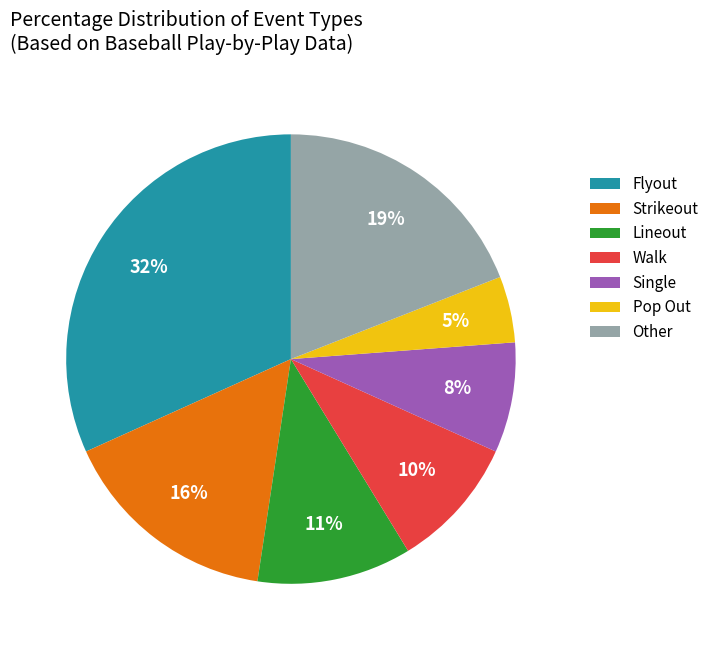

What is the ratio of the value at Flyout to the value at Lineout?

2.9